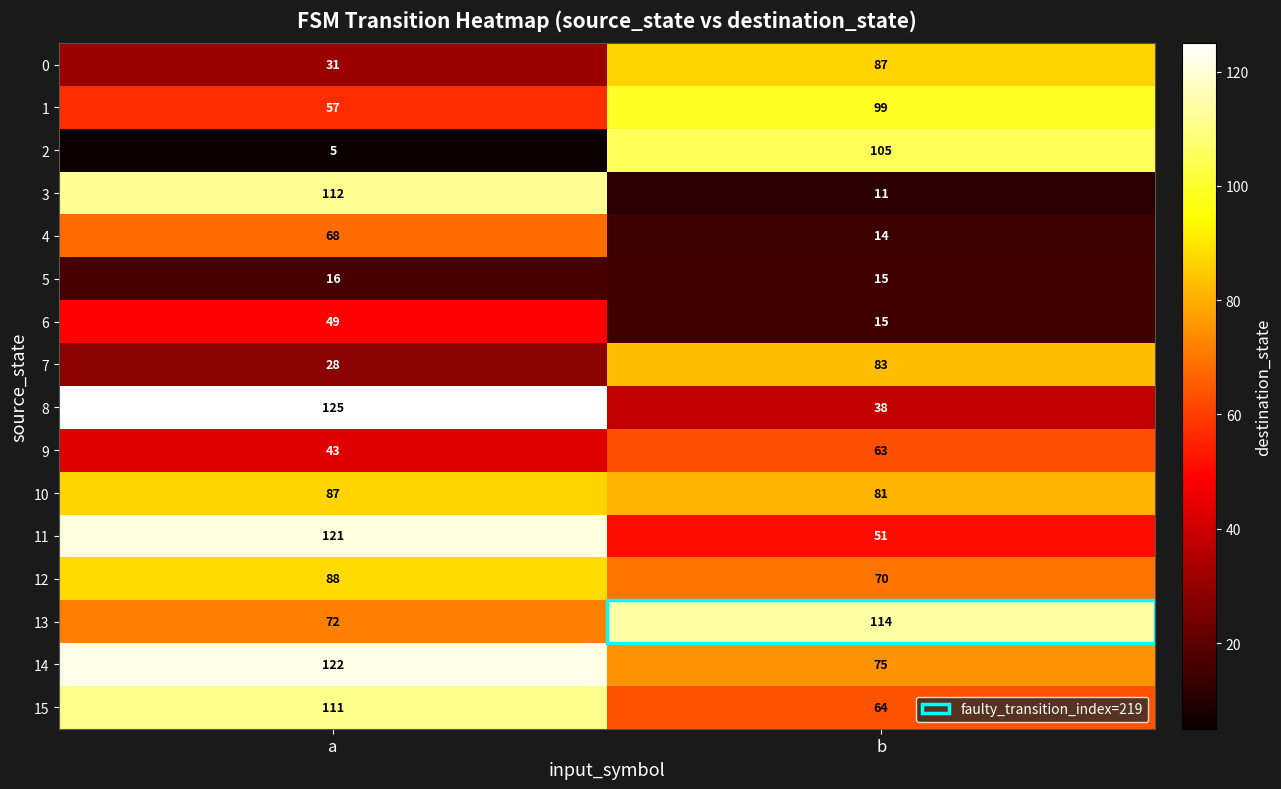

What is the difference between the 12 values at a and b?

18